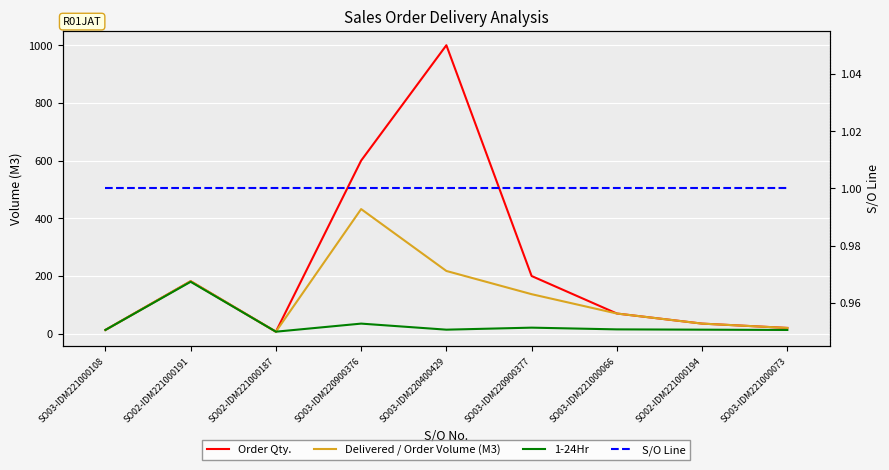

What is the average value of the Delivered / Order Volume (M3) series?

123.7